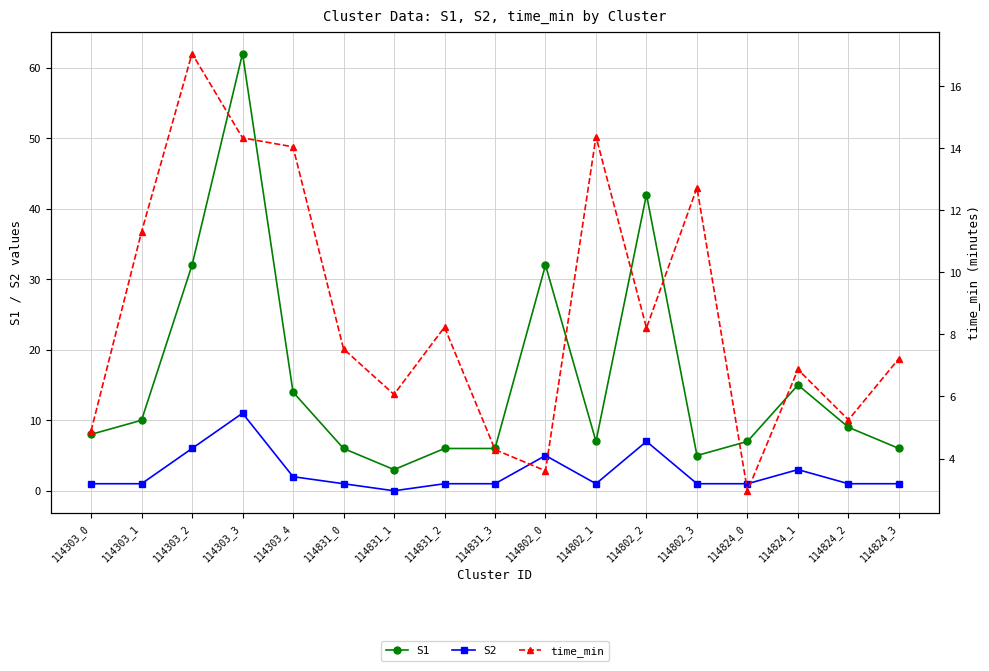

What is the sum of all S2 values?

44